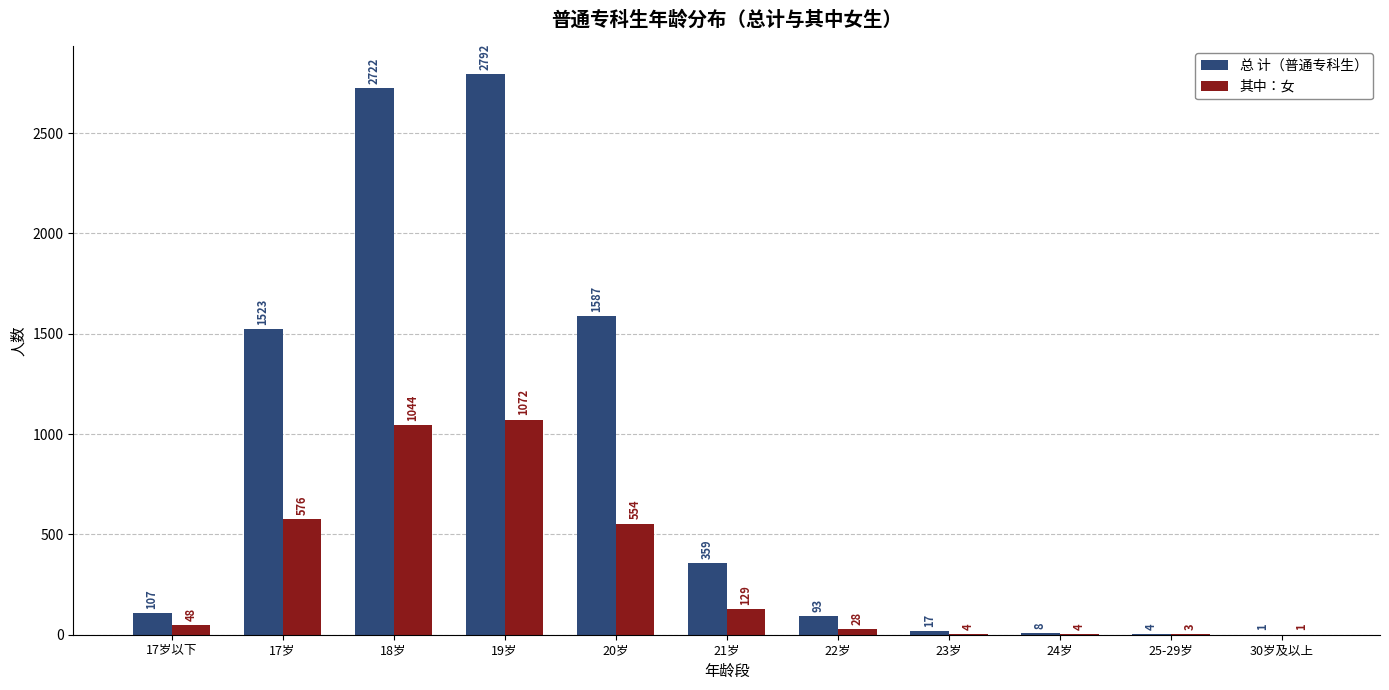

At which category is the sum across all series the highest?

19岁